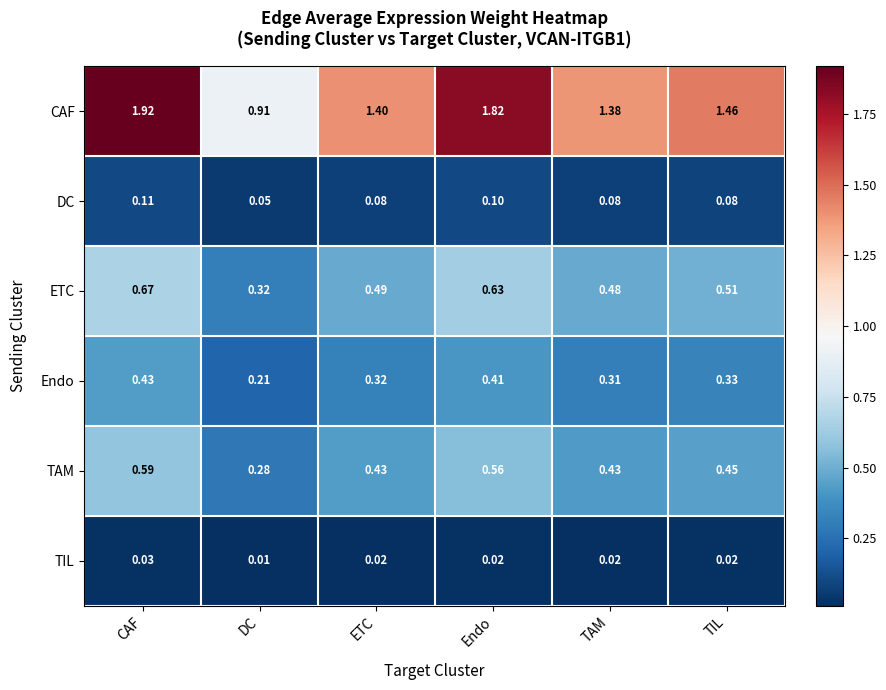

At which category is the sum across all series the highest?

CAF